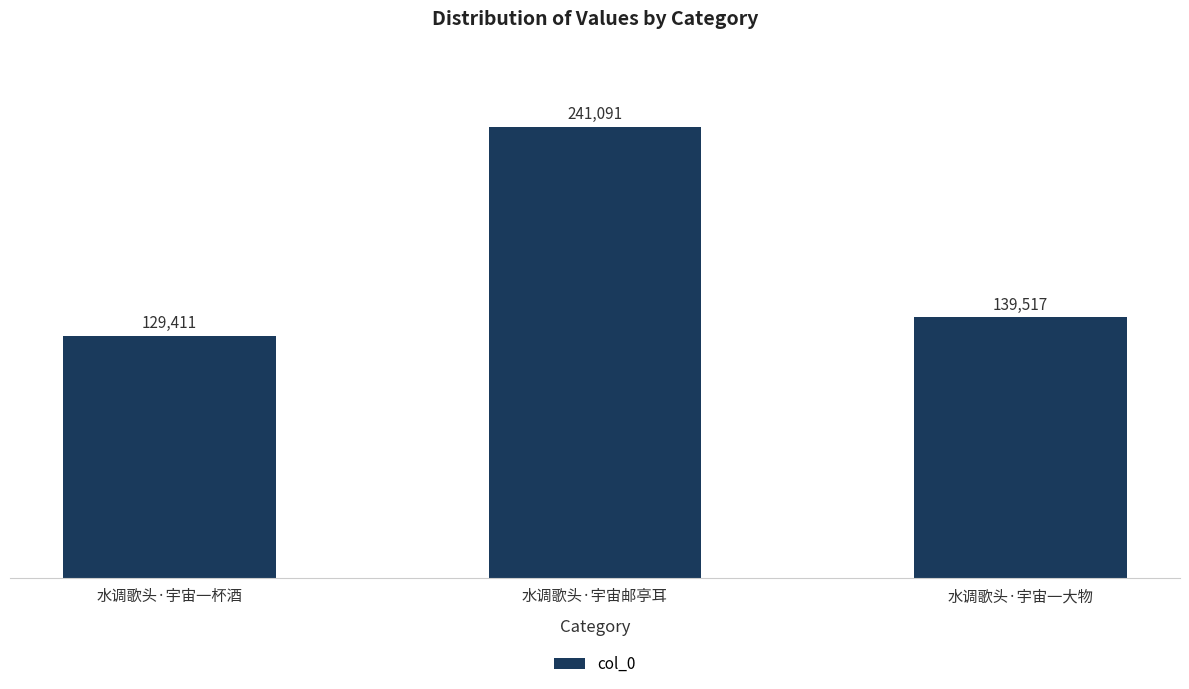

How many series are shown in this chart?

1